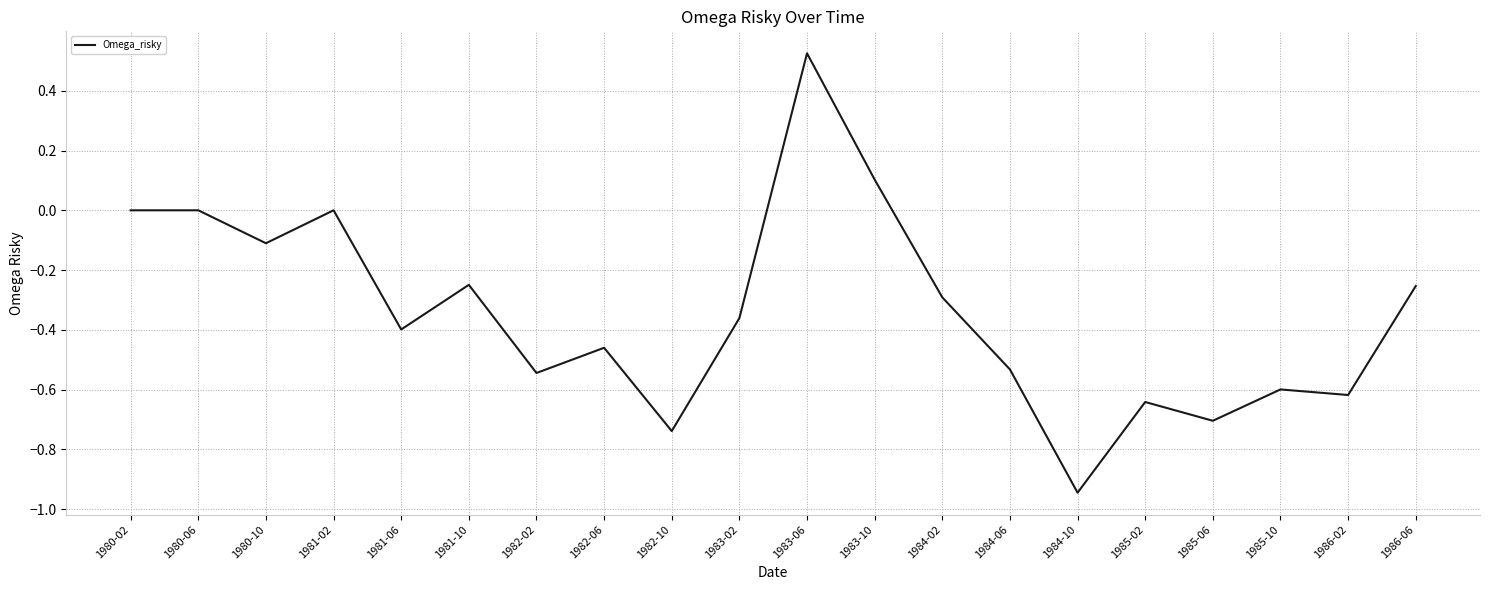

The value at 1980-10 is -0.1. True or false?

True